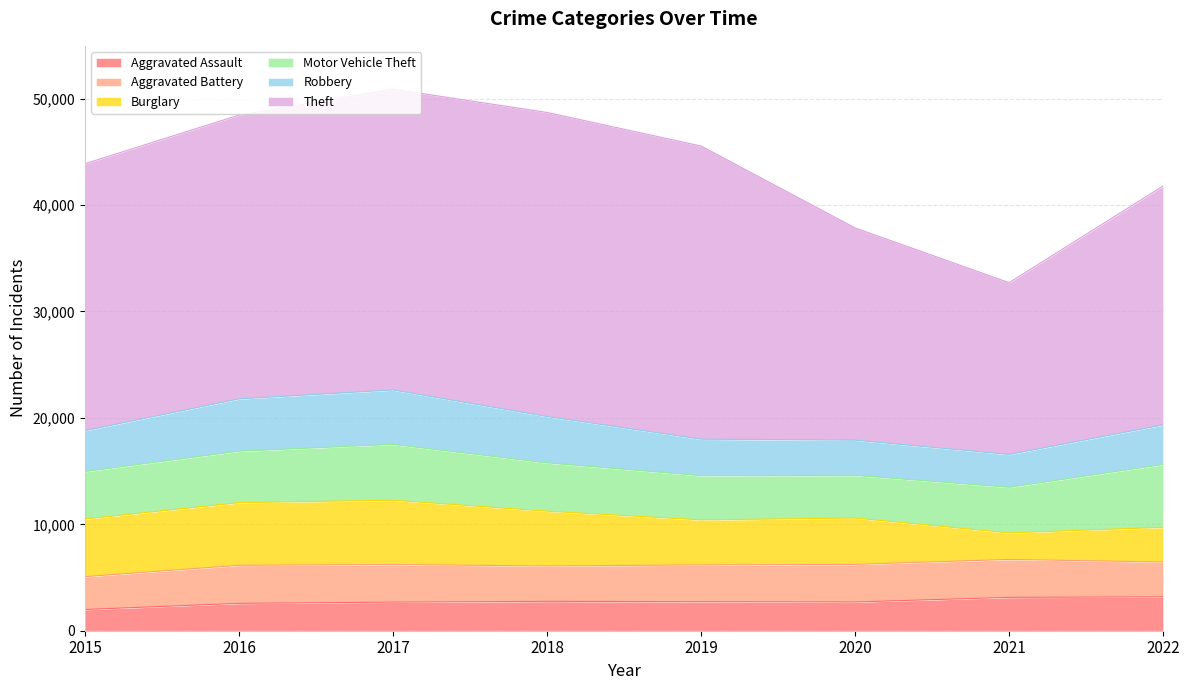

Rank the categories by Motor Vehicle Theft value from highest to lowest.

2022, 2017, 2016, 2018, 2015, 2021, 2019, 2020